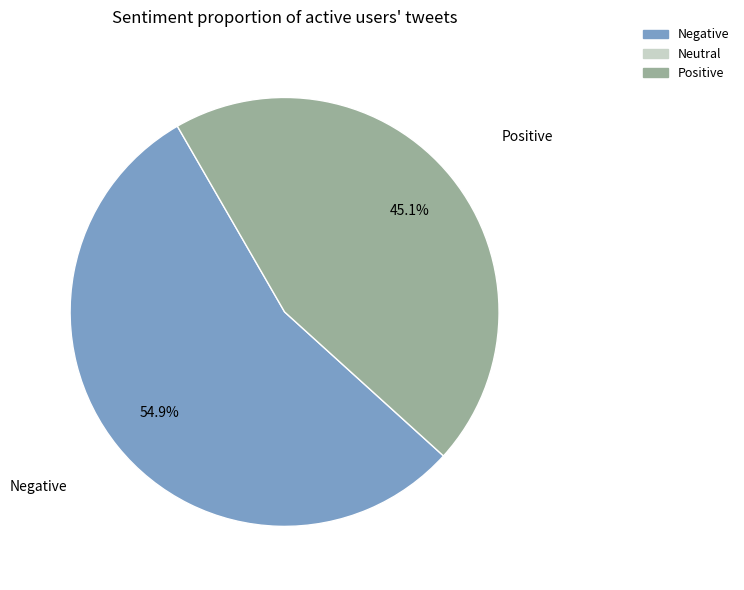

To the nearest percent, what is the difference between the largest and smallest slice percentages?

10%